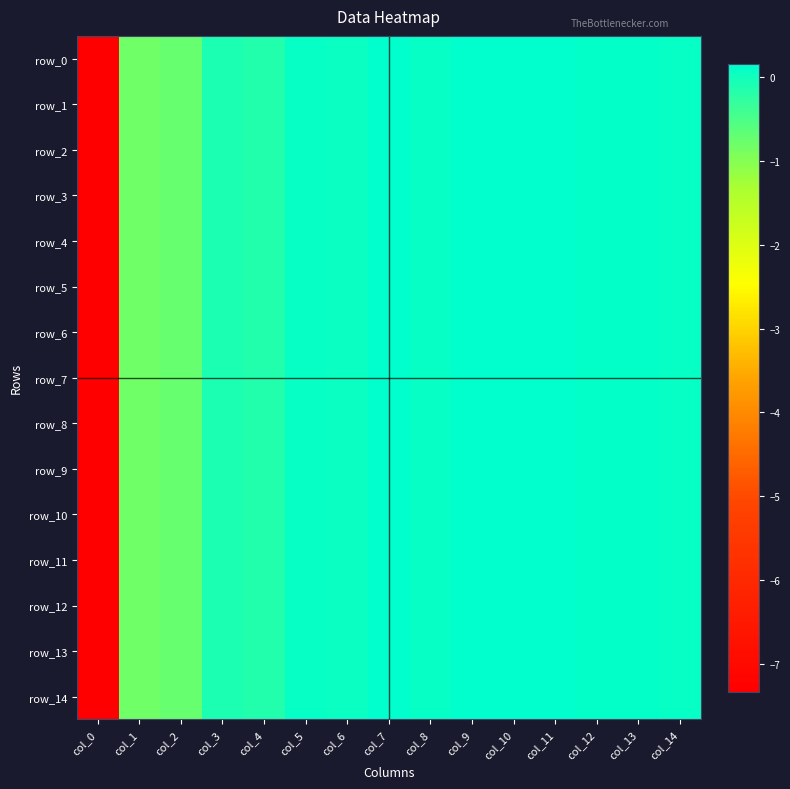

Reading left to right, list all the values displayed in this chart.

row_0: col_0=-7.3	col_1=-0.8	col_2=-0.7	col_3=-0.1	col_4=-0.1	col_5=0.1	col_6=0.1	col_7=0.2	col_8=0.1	col_9=0.1	col_10=0.2	col_11=0.2	col_12=0.1	col_13=0.1	col_14=0.1
row_1: col_0=-7.3	col_1=-0.8	col_2=-0.7	col_3=-0.1	col_4=-0.1	col_5=0.1	col_6=0.1	col_7=0.2	col_8=0.1	col_9=0.1	col_10=0.2	col_11=0.2	col_12=0.1	col_13=0.1	col_14=0.1
row_2: col_0=-7.3	col_1=-0.8	col_2=-0.7	col_3=-0.1	col_4=-0.1	col_5=0.1	col_6=0.1	col_7=0.2	col_8=0.1	col_9=0.1	col_10=0.2	col_11=0.2	col_12=0.1	col_13=0.1	col_14=0.1
row_3: col_0=-7.3	col_1=-0.8	col_2=-0.7	col_3=-0.1	col_4=-0.1	col_5=0.1	col_6=0.1	col_7=0.2	col_8=0.1	col_9=0.1	col_10=0.2	col_11=0.2	col_12=0.1	col_13=0.1	col_14=0.1
row_4: col_0=-7.3	col_1=-0.8	col_2=-0.7	col_3=-0.1	col_4=-0.1	col_5=0.1	col_6=0.1	col_7=0.2	col_8=0.1	col_9=0.1	col_10=0.2	col_11=0.2	col_12=0.1	col_13=0.1	col_14=0.1
row_5: col_0=-7.3	col_1=-0.8	col_2=-0.7	col_3=-0.1	col_4=-0.1	col_5=0.1	col_6=0.1	col_7=0.2	col_8=0.1	col_9=0.1	col_10=0.2	col_11=0.2	col_12=0.1	col_13=0.1	col_14=0.1
row_6: col_0=-7.3	col_1=-0.8	col_2=-0.7	col_3=-0.1	col_4=-0.1	col_5=0.1	col_6=0.1	col_7=0.2	col_8=0.1	col_9=0.1	col_10=0.2	col_11=0.2	col_12=0.1	col_13=0.1	col_14=0.1
row_7: col_0=-7.3	col_1=-0.8	col_2=-0.7	col_3=-0.1	col_4=-0.1	col_5=0.1	col_6=0.1	col_7=0.2	col_8=0.1	col_9=0.1	col_10=0.2	col_11=0.2	col_12=0.1	col_13=0.1	col_14=0.1
row_8: col_0=-7.3	col_1=-0.8	col_2=-0.7	col_3=-0.1	col_4=-0.1	col_5=0.1	col_6=0.1	col_7=0.2	col_8=0.1	col_9=0.1	col_10=0.2	col_11=0.2	col_12=0.1	col_13=0.1	col_14=0.1
row_9: col_0=-7.3	col_1=-0.8	col_2=-0.7	col_3=-0.1	col_4=-0.1	col_5=0.1	col_6=0.1	col_7=0.2	col_8=0.1	col_9=0.1	col_10=0.2	col_11=0.2	col_12=0.1	col_13=0.1	col_14=0.1
row_10: col_0=-7.3	col_1=-0.8	col_2=-0.7	col_3=-0.1	col_4=-0.1	col_5=0.1	col_6=0.1	col_7=0.2	col_8=0.1	col_9=0.1	col_10=0.2	col_11=0.2	col_12=0.1	col_13=0.1	col_14=0.1
row_11: col_0=-7.3	col_1=-0.8	col_2=-0.7	col_3=-0.1	col_4=-0.1	col_5=0.1	col_6=0.1	col_7=0.2	col_8=0.1	col_9=0.1	col_10=0.2	col_11=0.2	col_12=0.1	col_13=0.1	col_14=0.1
row_12: col_0=-7.3	col_1=-0.8	col_2=-0.7	col_3=-0.1	col_4=-0.1	col_5=0.1	col_6=0.1	col_7=0.2	col_8=0.1	col_9=0.1	col_10=0.2	col_11=0.2	col_12=0.1	col_13=0.1	col_14=0.1
row_13: col_0=-7.3	col_1=-0.8	col_2=-0.7	col_3=-0.1	col_4=-0.1	col_5=0.1	col_6=0.1	col_7=0.2	col_8=0.1	col_9=0.1	col_10=0.2	col_11=0.2	col_12=0.1	col_13=0.1	col_14=0.1
row_14: col_0=-7.3	col_1=-0.8	col_2=-0.7	col_3=-0.1	col_4=-0.1	col_5=0.1	col_6=0.1	col_7=0.2	col_8=0.1	col_9=0.1	col_10=0.2	col_11=0.2	col_12=0.1	col_13=0.1	col_14=0.1